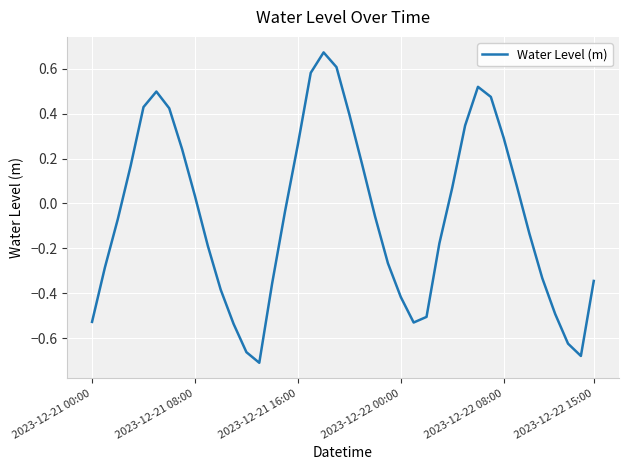

What is the difference between the maximum and minimum values?

1.4